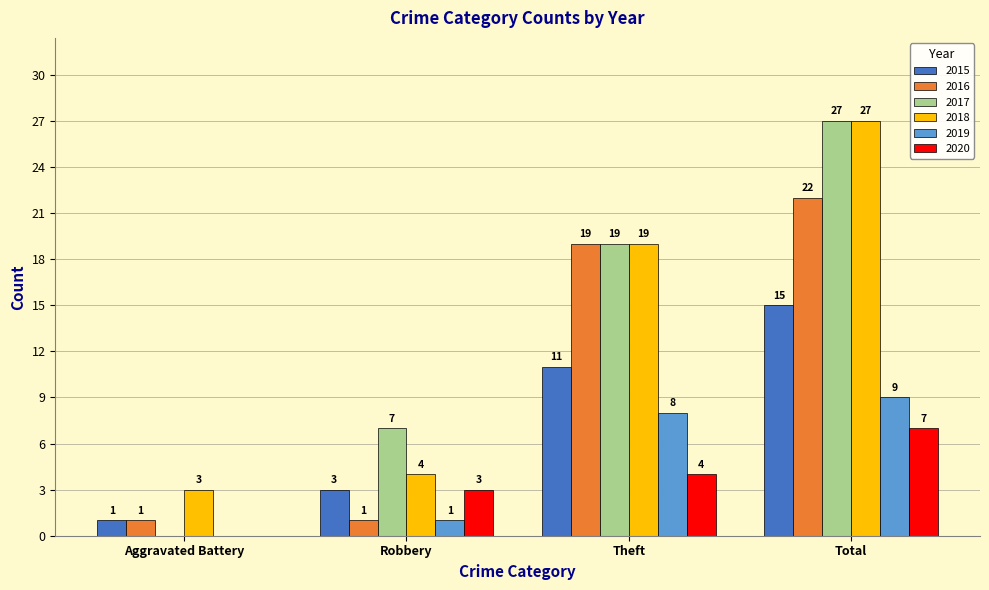

Does the chart contain stacked bars?

No